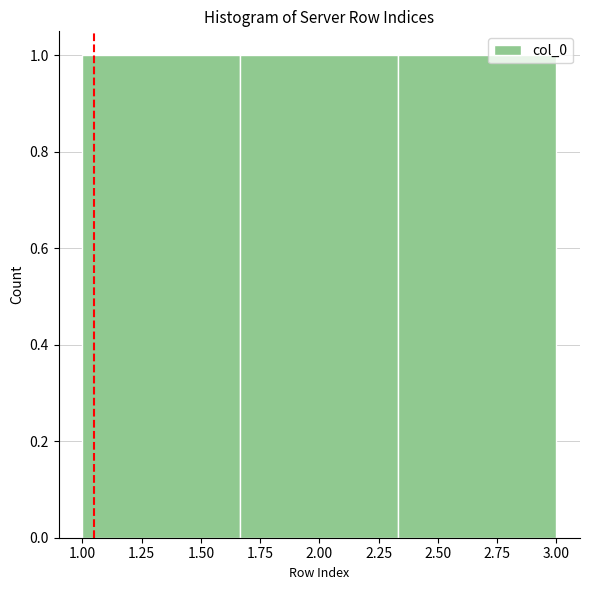

Reading left to right, list every bar in this chart as the range it spans on the x-axis followed by its height. Neither the bar edges nor the heights are printed on the chart, so give them approximately, as read against the axes.

1.00 to 1.65: 1
1.65 to 2.35: 1
2.35 to 3.00: 1